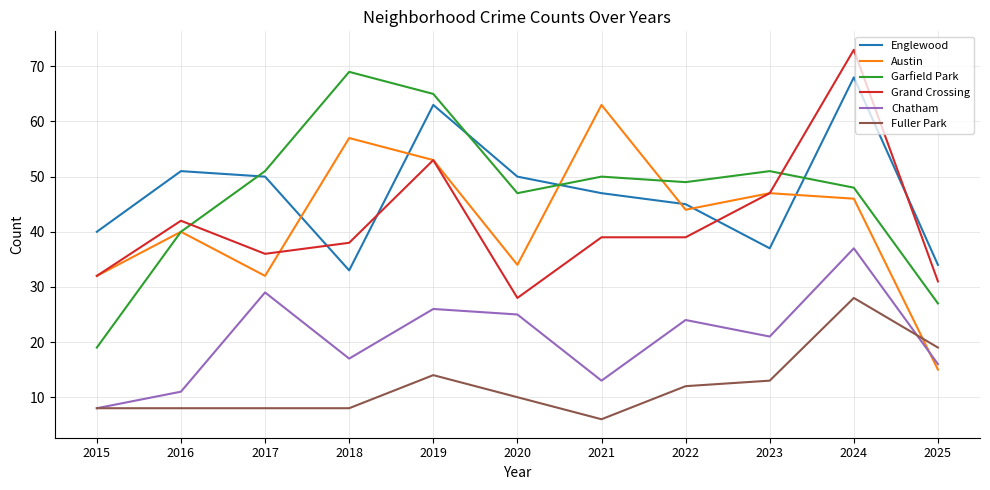

Rank the series at 2020 from highest to lowest value.

Englewood, Garfield Park, Austin, Grand Crossing, Chatham, Fuller Park